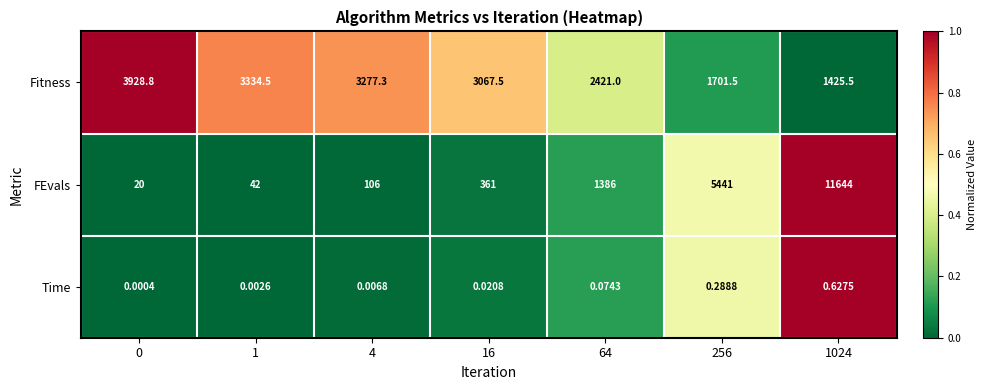

How many values in the Fitness series are below 3067?

3